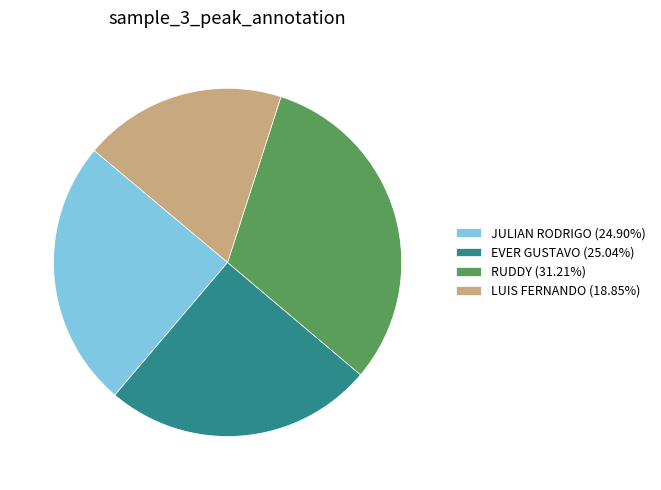

Is the sum of RUDDY (31.21%) and EVER GUSTAVO (25.04%) greater than half?

Yes